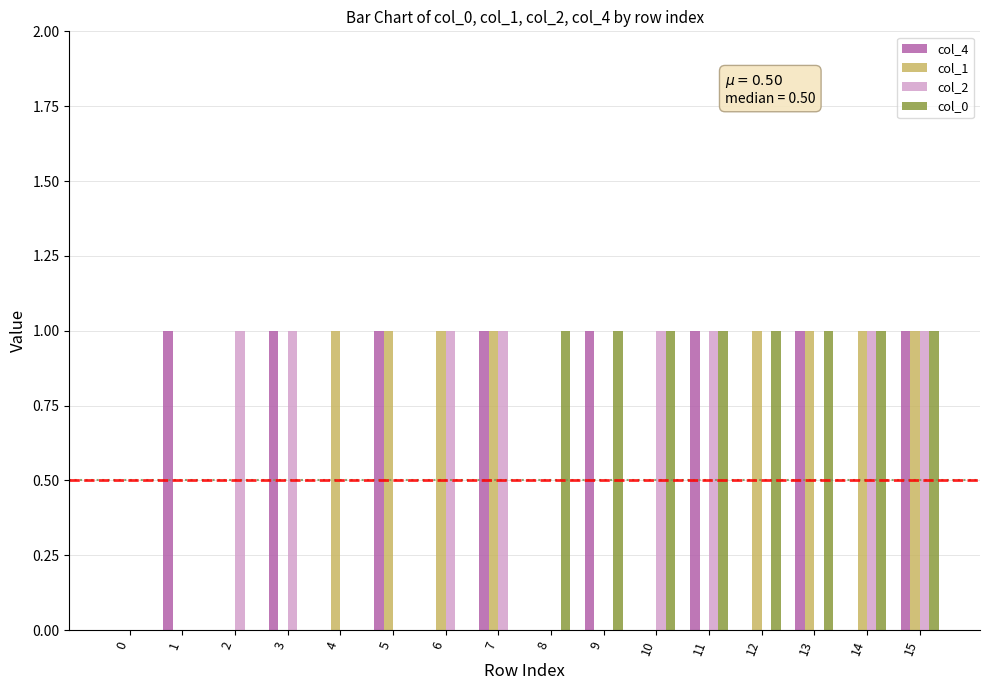

What is the difference between the col_0 values at 9 and 6?

1